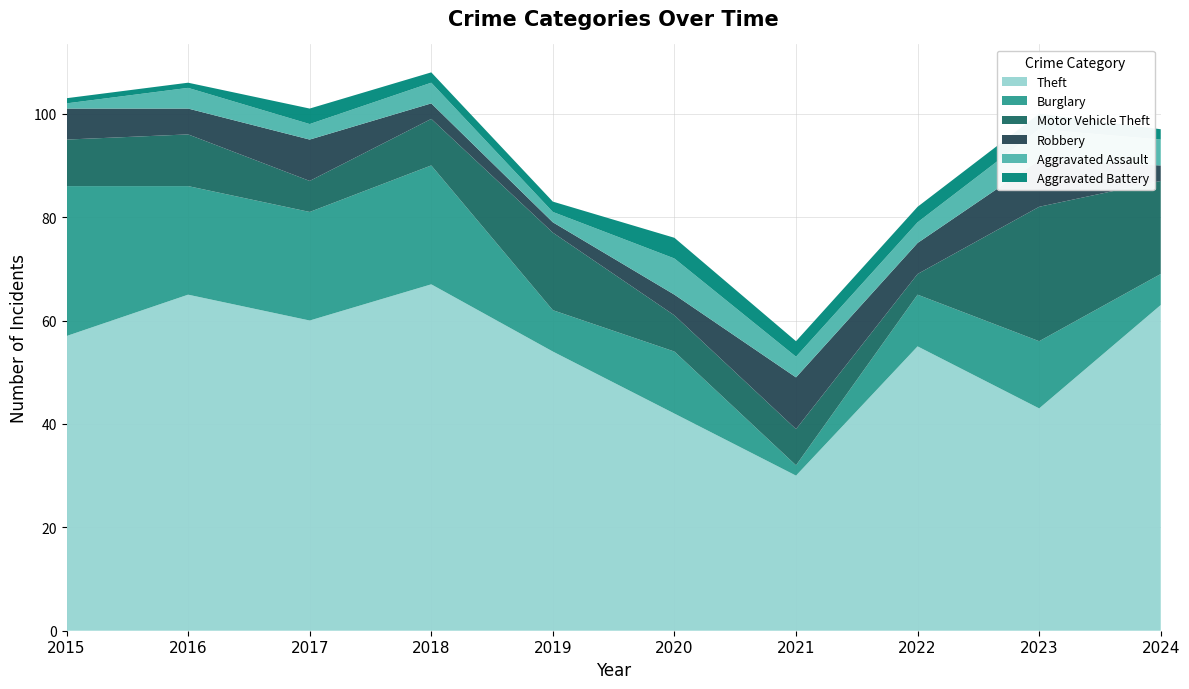

Reading right to left, list all the values displayed in this chart.

Theft: 2024=63	2023=43	2022=55	2021=30	2020=42	2019=54	2018=67	2017=60	2016=65	2015=57
Burglary: 2024=6	2023=13	2022=10	2021=2	2020=12	2019=8	2018=23	2017=21	2016=21	2015=29
Motor Vehicle Theft: 2024=18	2023=26	2022=4	2021=7	2020=7	2019=15	2018=9	2017=6	2016=10	2015=9
Robbery: 2024=3	2023=9	2022=6	2021=10	2020=4	2019=2	2018=3	2017=8	2016=5	2015=6
Aggravated Assault: 2024=5	2023=6	2022=4	2021=4	2020=7	2019=2	2018=4	2017=3	2016=4	2015=1
Aggravated Battery: 2024=2	2023=3	2022=3	2021=3	2020=4	2019=2	2018=2	2017=3	2016=1	2015=1